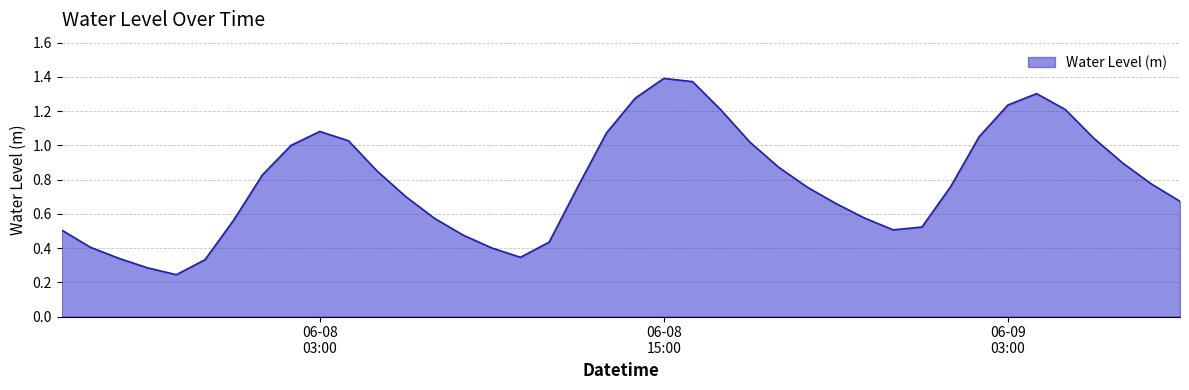

What is the label of the 15th point from the left?

2023-06-08 08:00:00